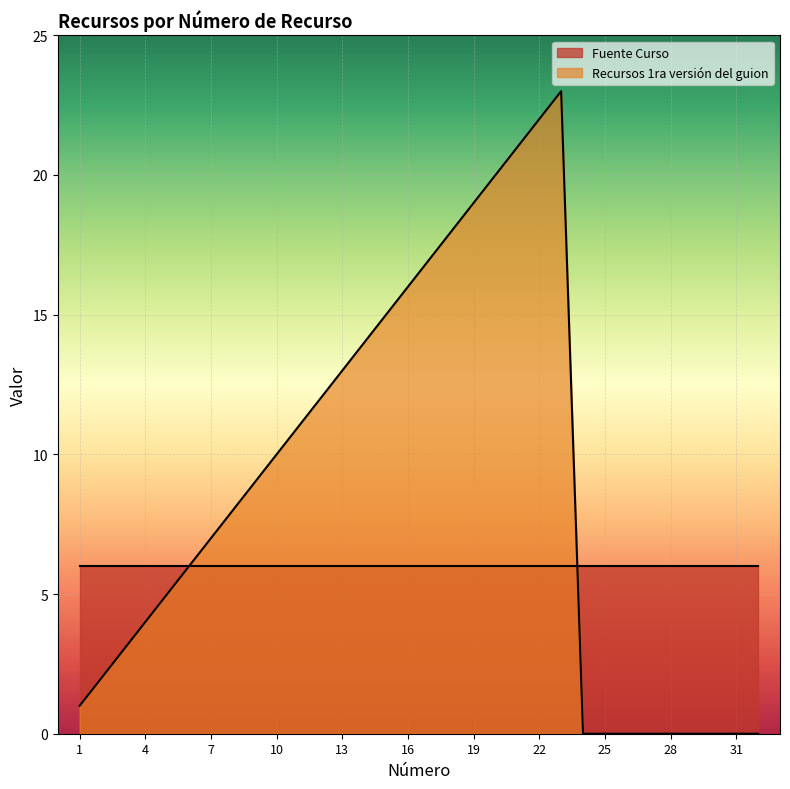

Between 7 and 16, which series saw the biggest shift?

Recursos 1ra versión del guion